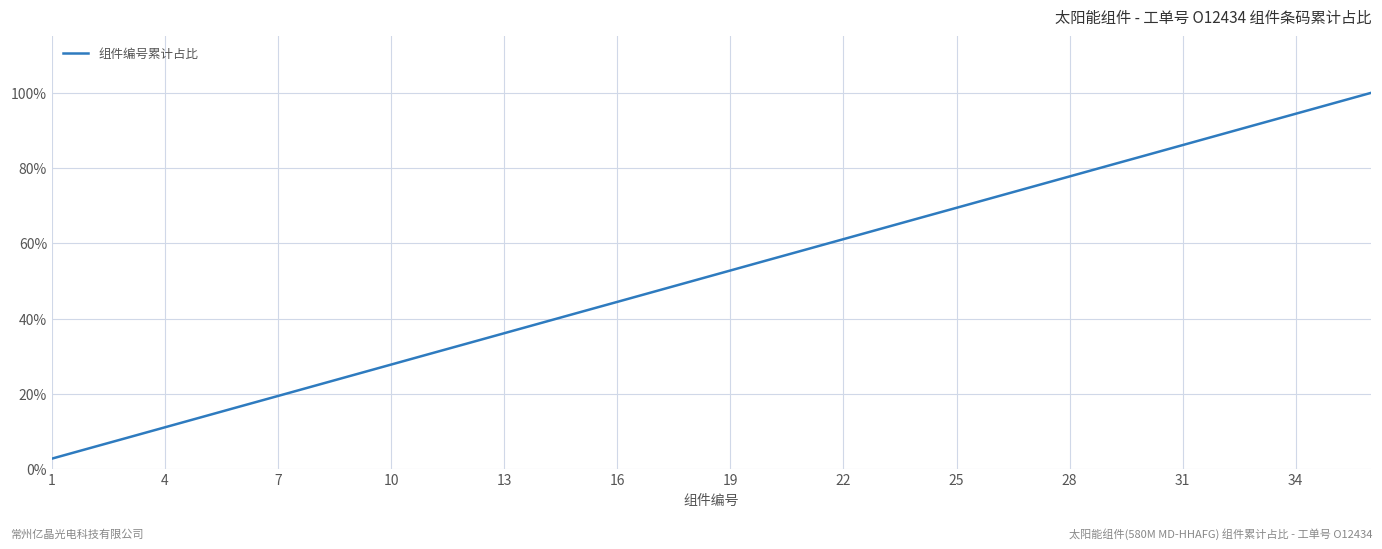

What is the maximum value shown in the chart?

100.0